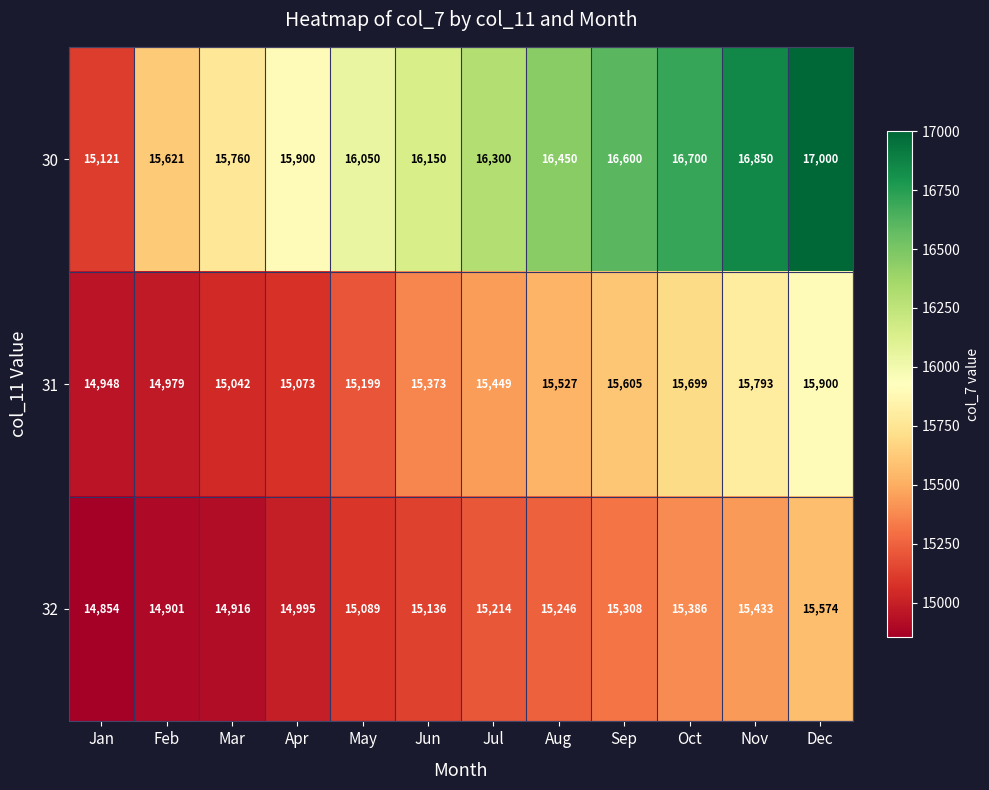

What is the maximum value shown in the chart?

17000